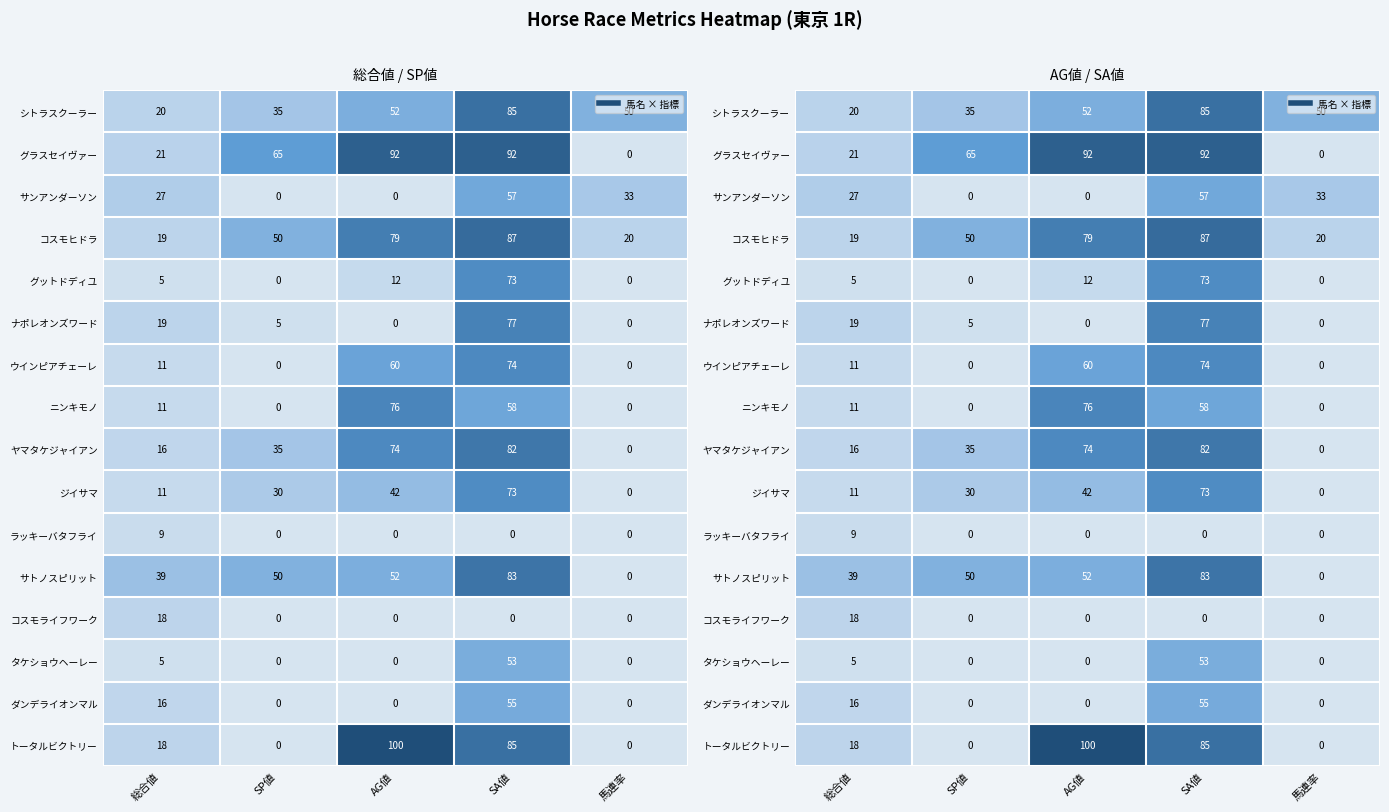

How many distinct data groups are displayed?

16